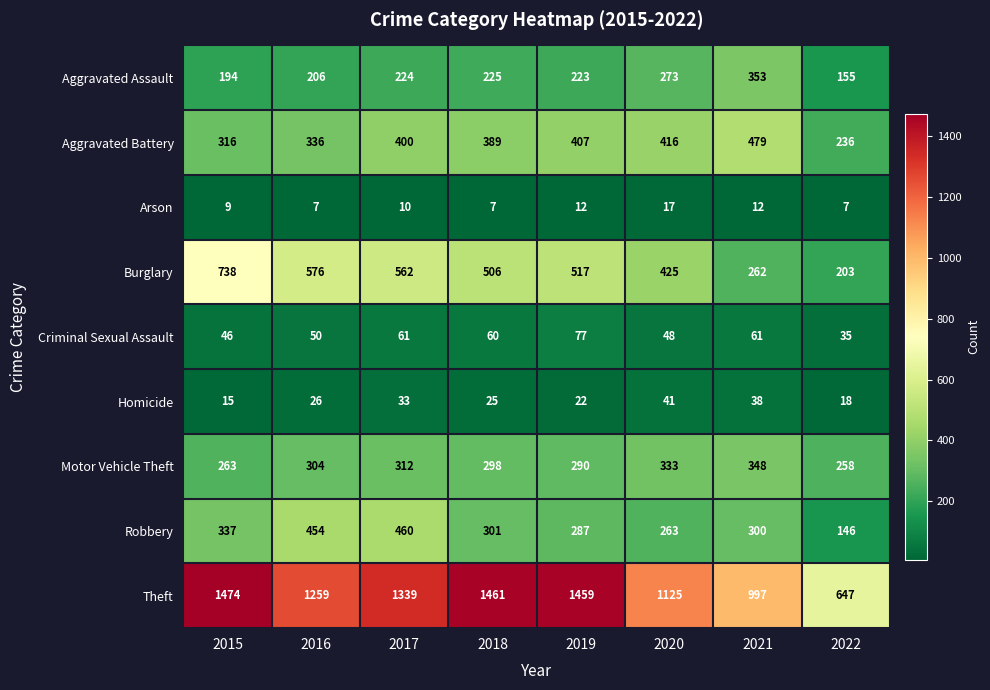

The Arson series shows 7 at 2018. True or false?

True